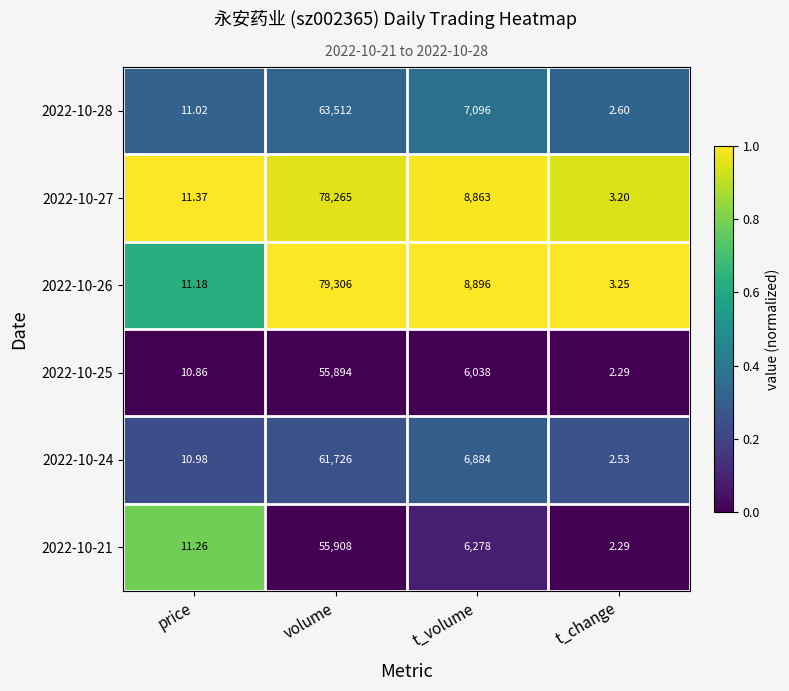

What is the total value across all series at t_volume?

44055.0